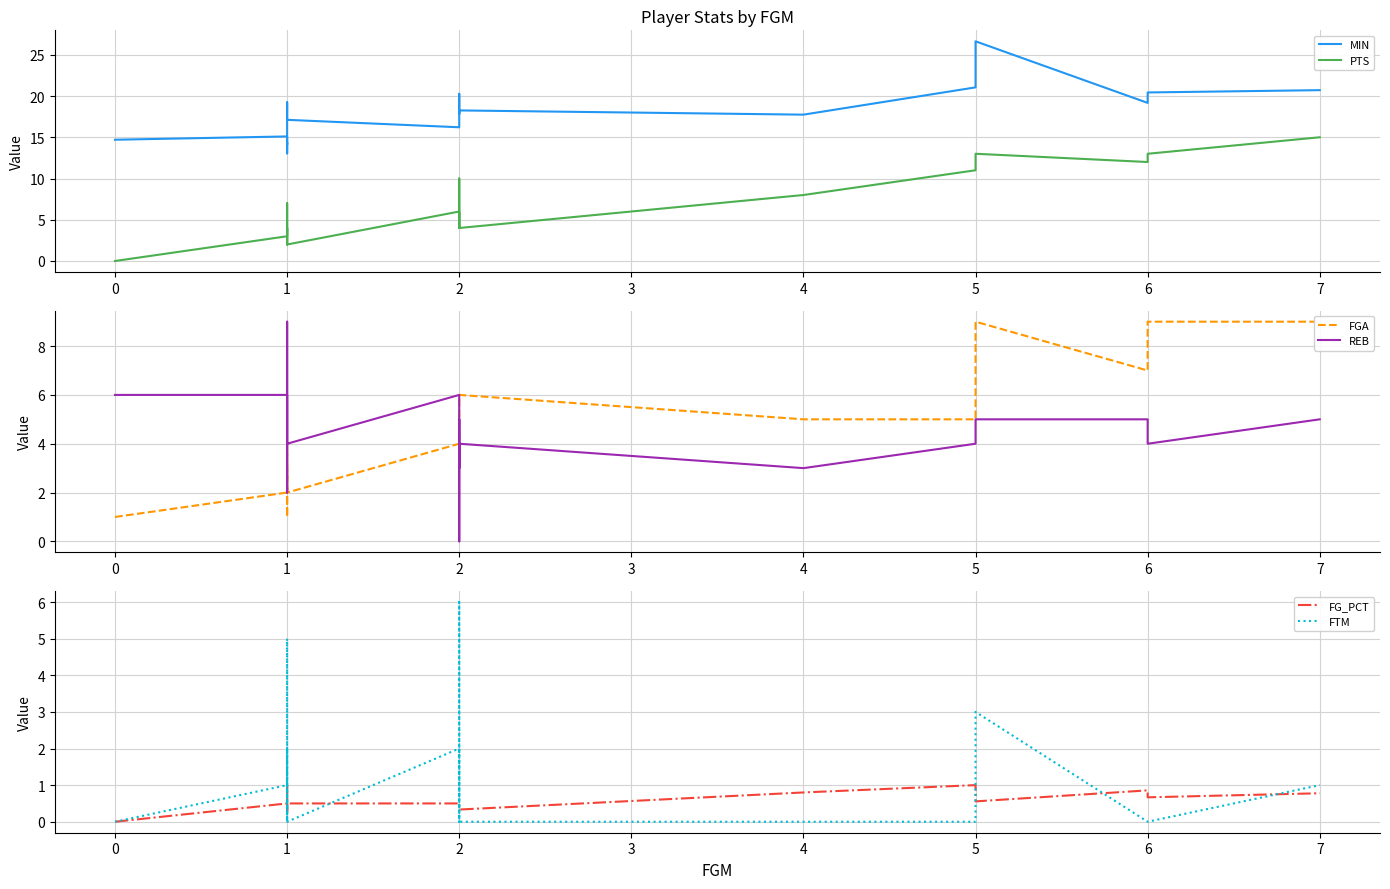

Reading left to right, what are all the values shown in this chart?

MIN: 14.7	15.1	13.1	14.3	14.1	17.1	19.2	17.1	16.2	16.9	20.3	17.8	18.3	17.7	21.1	26.6	19.2	20.4	20.7
PTS: 0.0	3.0	7.0	4.0	2.0	3.0	4.0	2.0	6.0	4.0	10.0	6.0	4.0	8.0	11.0	13.0	12.0	13.0	15.0
FGA: 1.0	2.0	4.0	1.0	3.0	3.0	3.0	2.0	4.0	4.0	4.0	5.0	6.0	5.0	5.0	9.0	7.0	9.0	9.0
REB: 6.0	6.0	2.0	3.0	5.0	9.0	7.0	4.0	6.0	0.0	5.0	3.0	4.0	3.0	4.0	5.0	5.0	4.0	5.0
FG_PCT: 0.0	0.5	0.2	1.0	0.3	0.3	0.3	0.5	0.5	0.5	0.5	0.4	0.3	0.8	1.0	0.6	0.9	0.7	0.8
FTM: 0.0	1.0	5.0	2.0	0.0	1.0	2.0	0.0	2.0	0.0	6.0	2.0	0.0	0.0	0.0	3.0	0.0	0.0	1.0